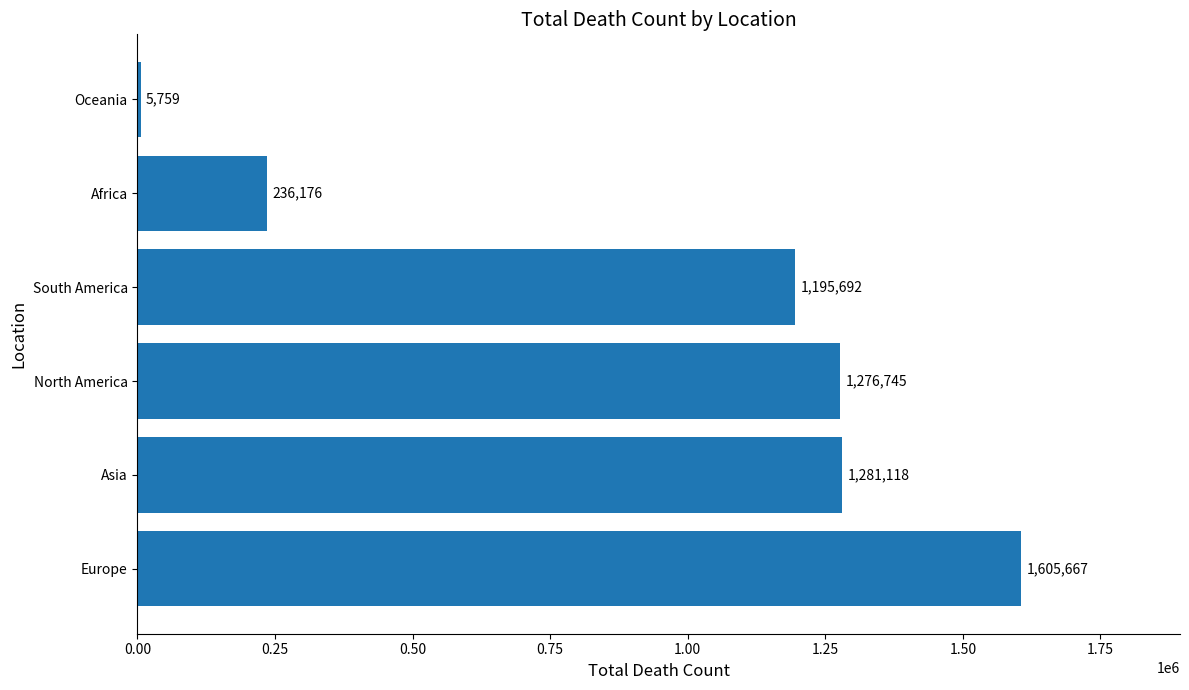

What is the average value?

933526